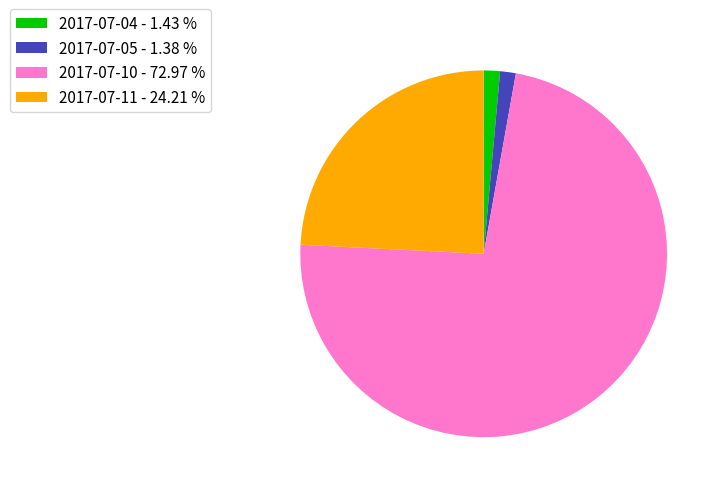

Which category accounts for the majority?

2017-07-10 - 72.97 %